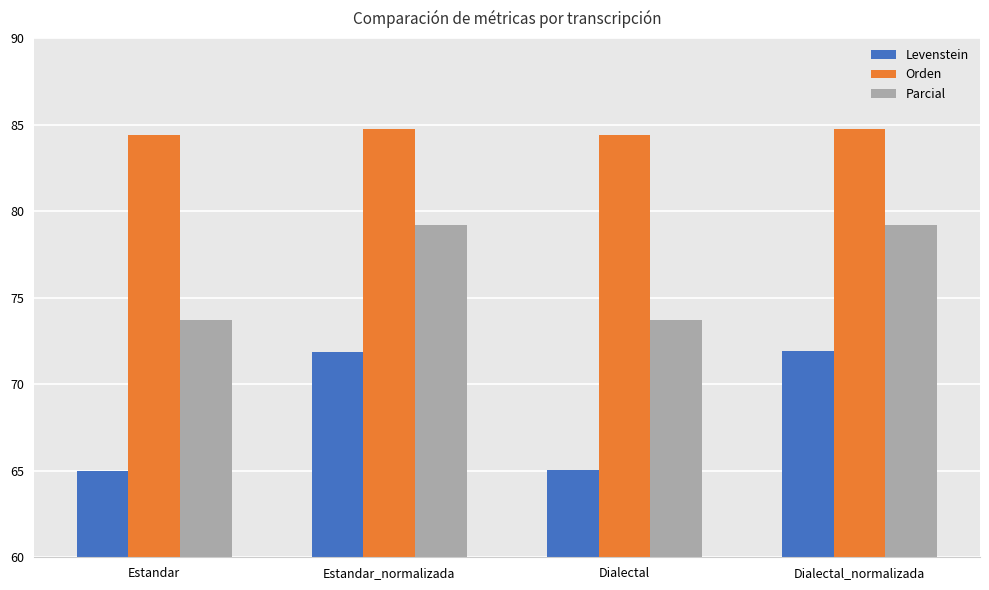

What is the difference between the maximum and minimum values in the Orden series?

0.4